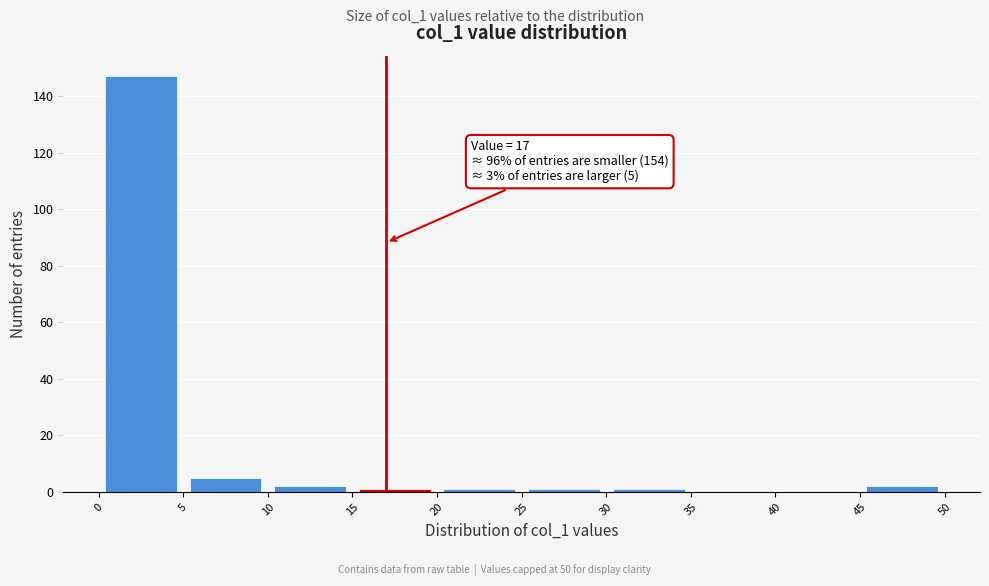

Which range on the x-axis has the tallest bar?

0 to 5